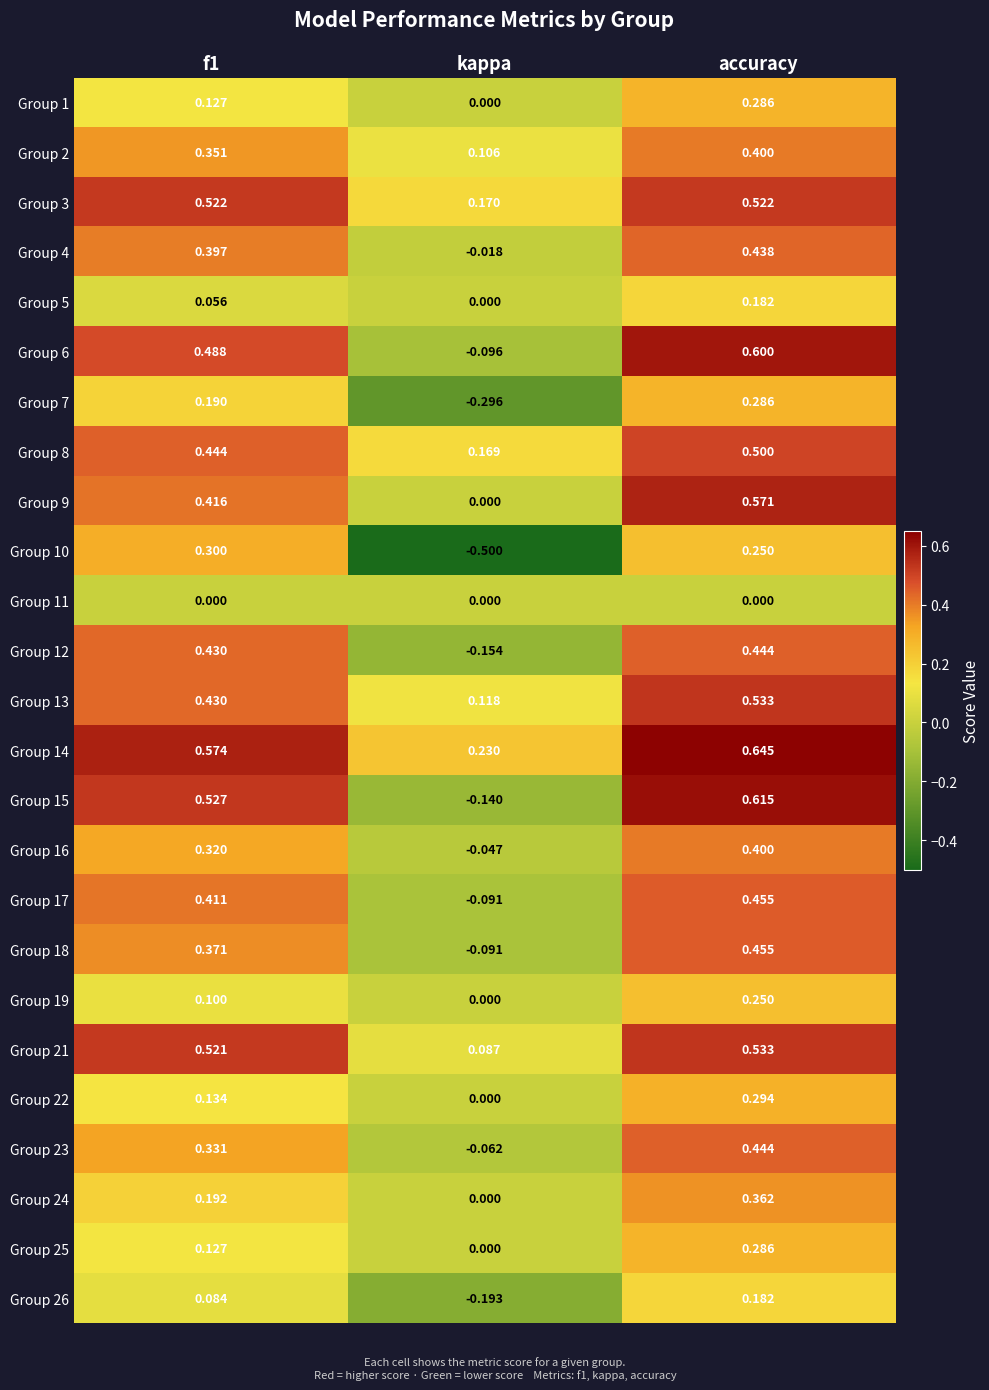

Which label corresponds to the largest value in the chart?

accuracy